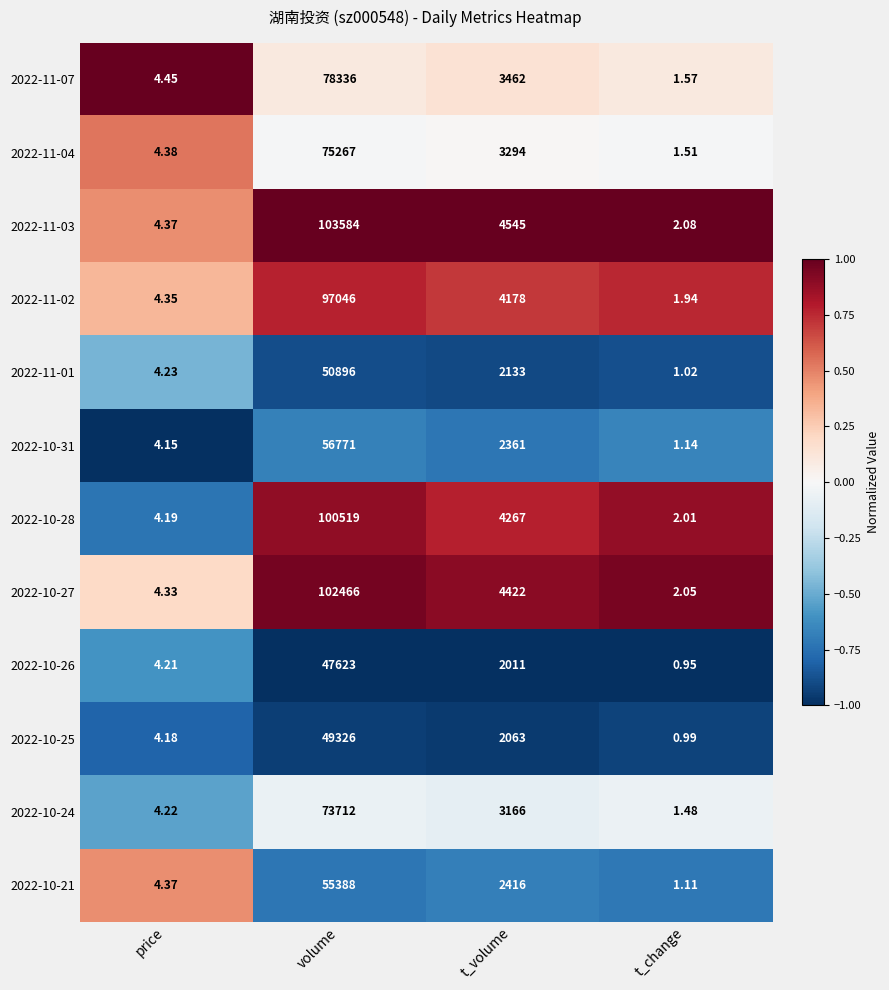

At how many categories does at least one series exceed 0?

4